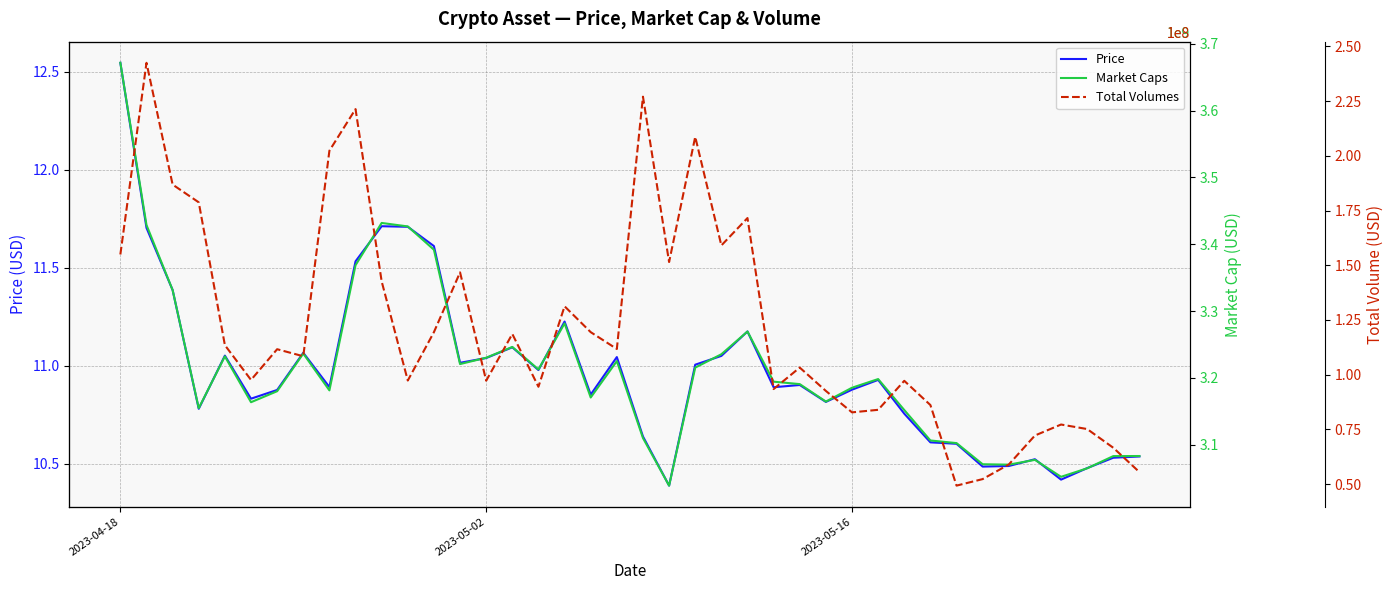

Which category has the highest value in the Price series?

2023-04-18